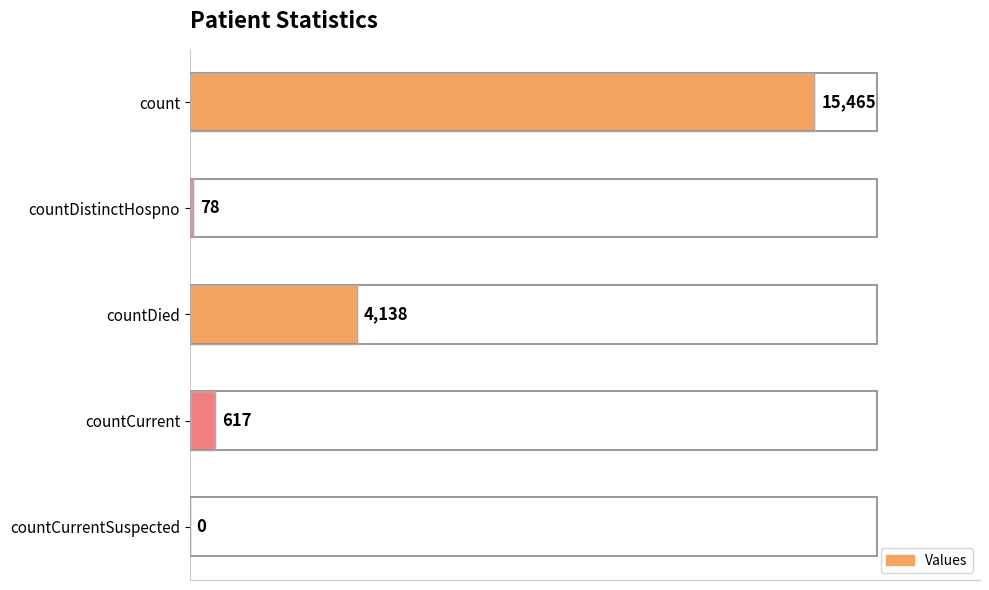

What is the change in value from count to countCurrentSuspected?

-15465